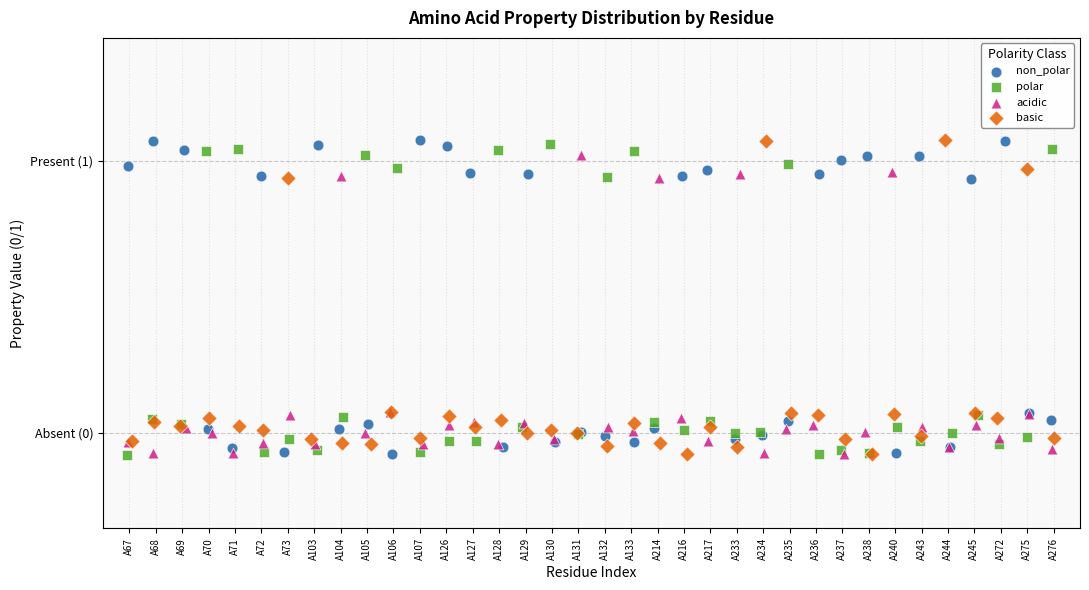

What are all the series names shown in the legend?

non_polar, polar, acidic, basic